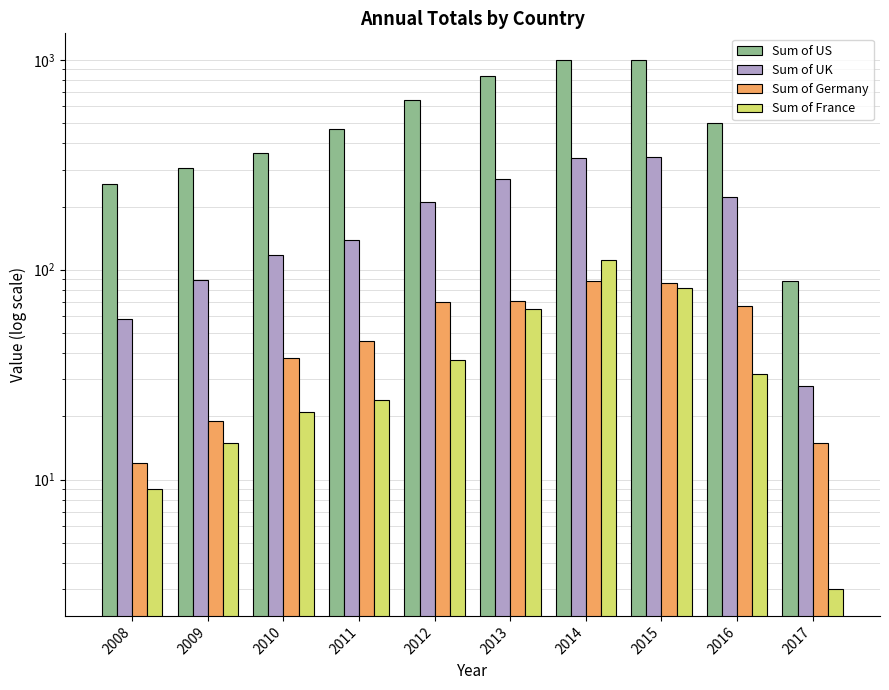

At which category does the chart reach its minimum across all series?

2017